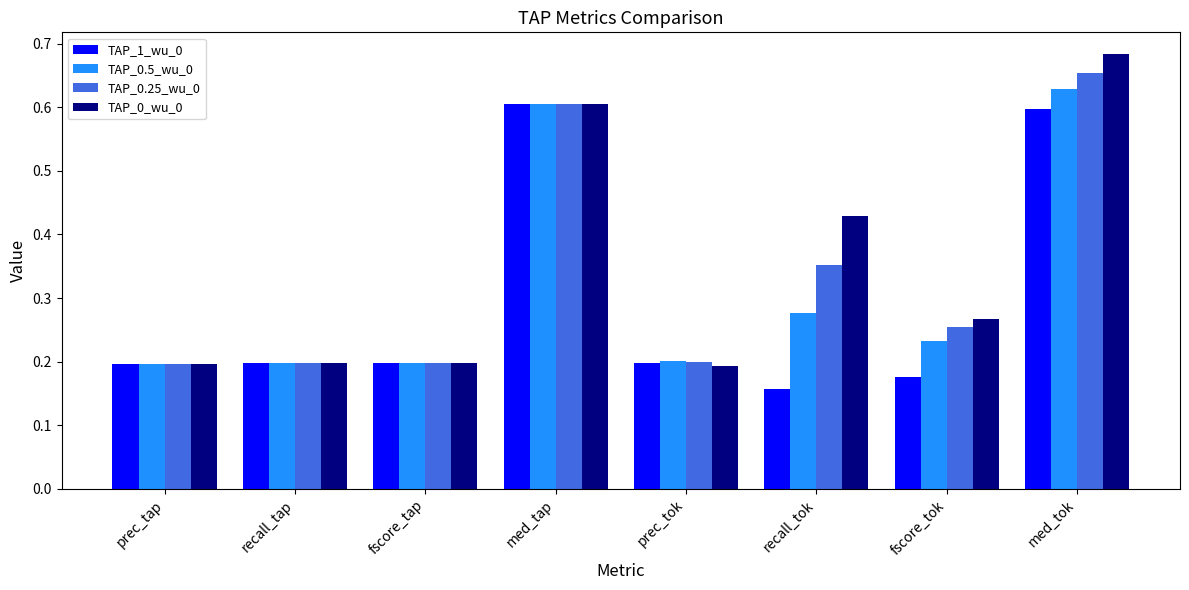

Between med_tap and med_tok, which series saw the biggest shift?

TAP_0_wu_0